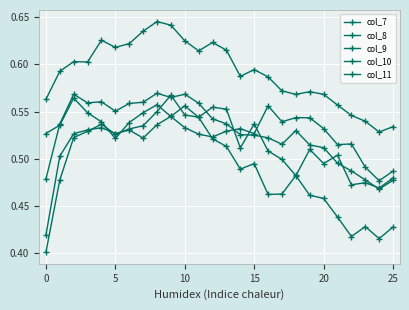

True or false: col_10 and col_7 intersect in this chart.

True